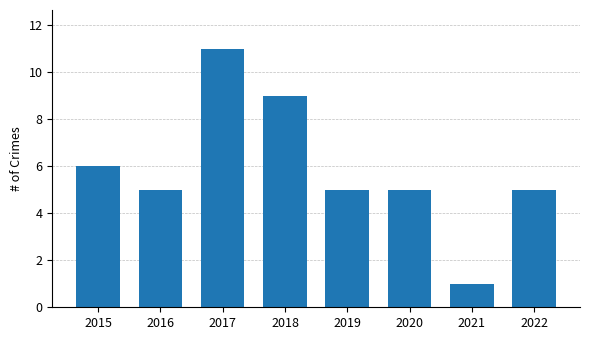

What is the ratio of the value at 2022 to the value at 2015?

0.8